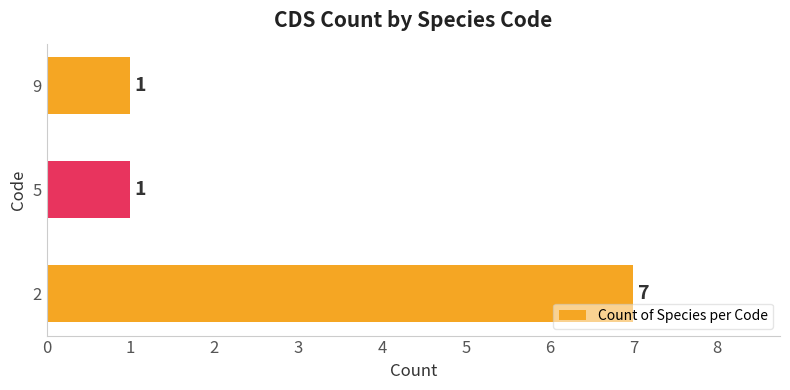

Count the values in the range 1 to 7.

3